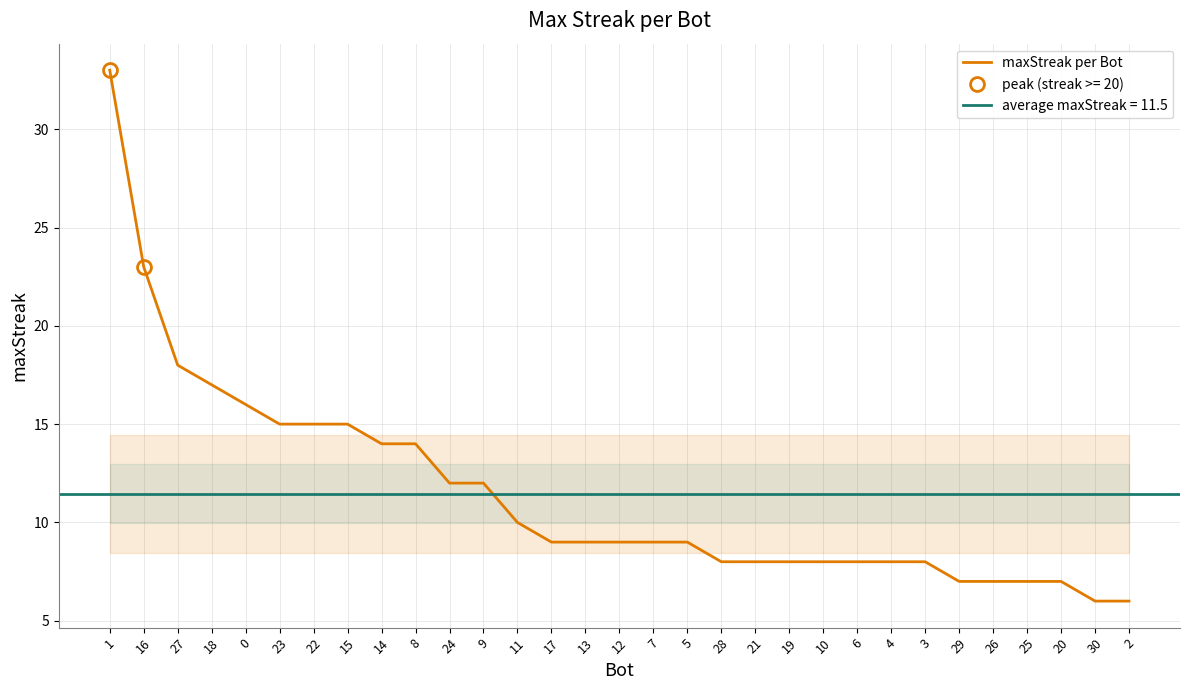

What is the difference between the values at 6 and 13?

1